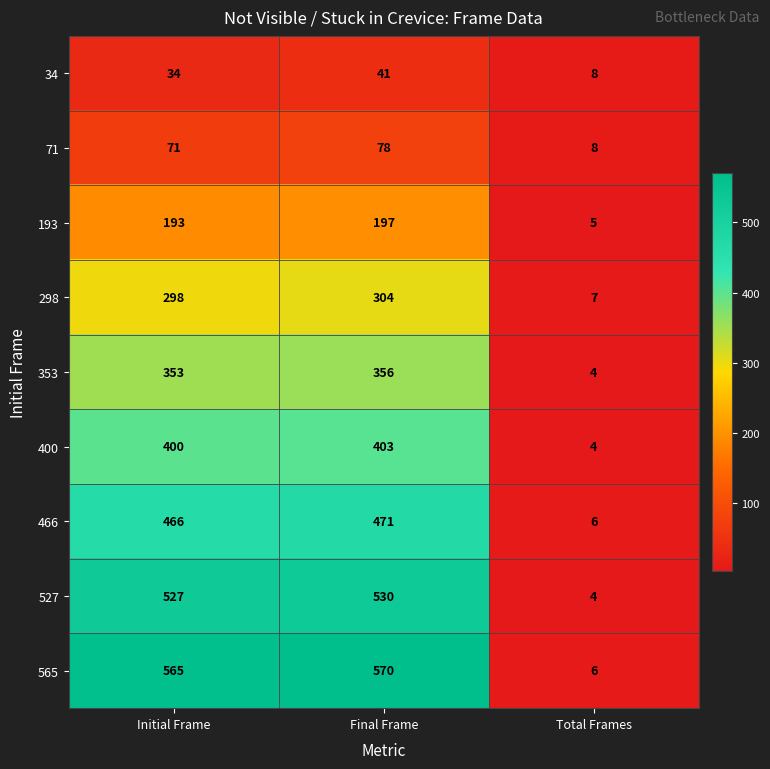

List the series in order of their peak value, lowest first.

34, 71, 193, 298, 353, 400, 466, 527, 565